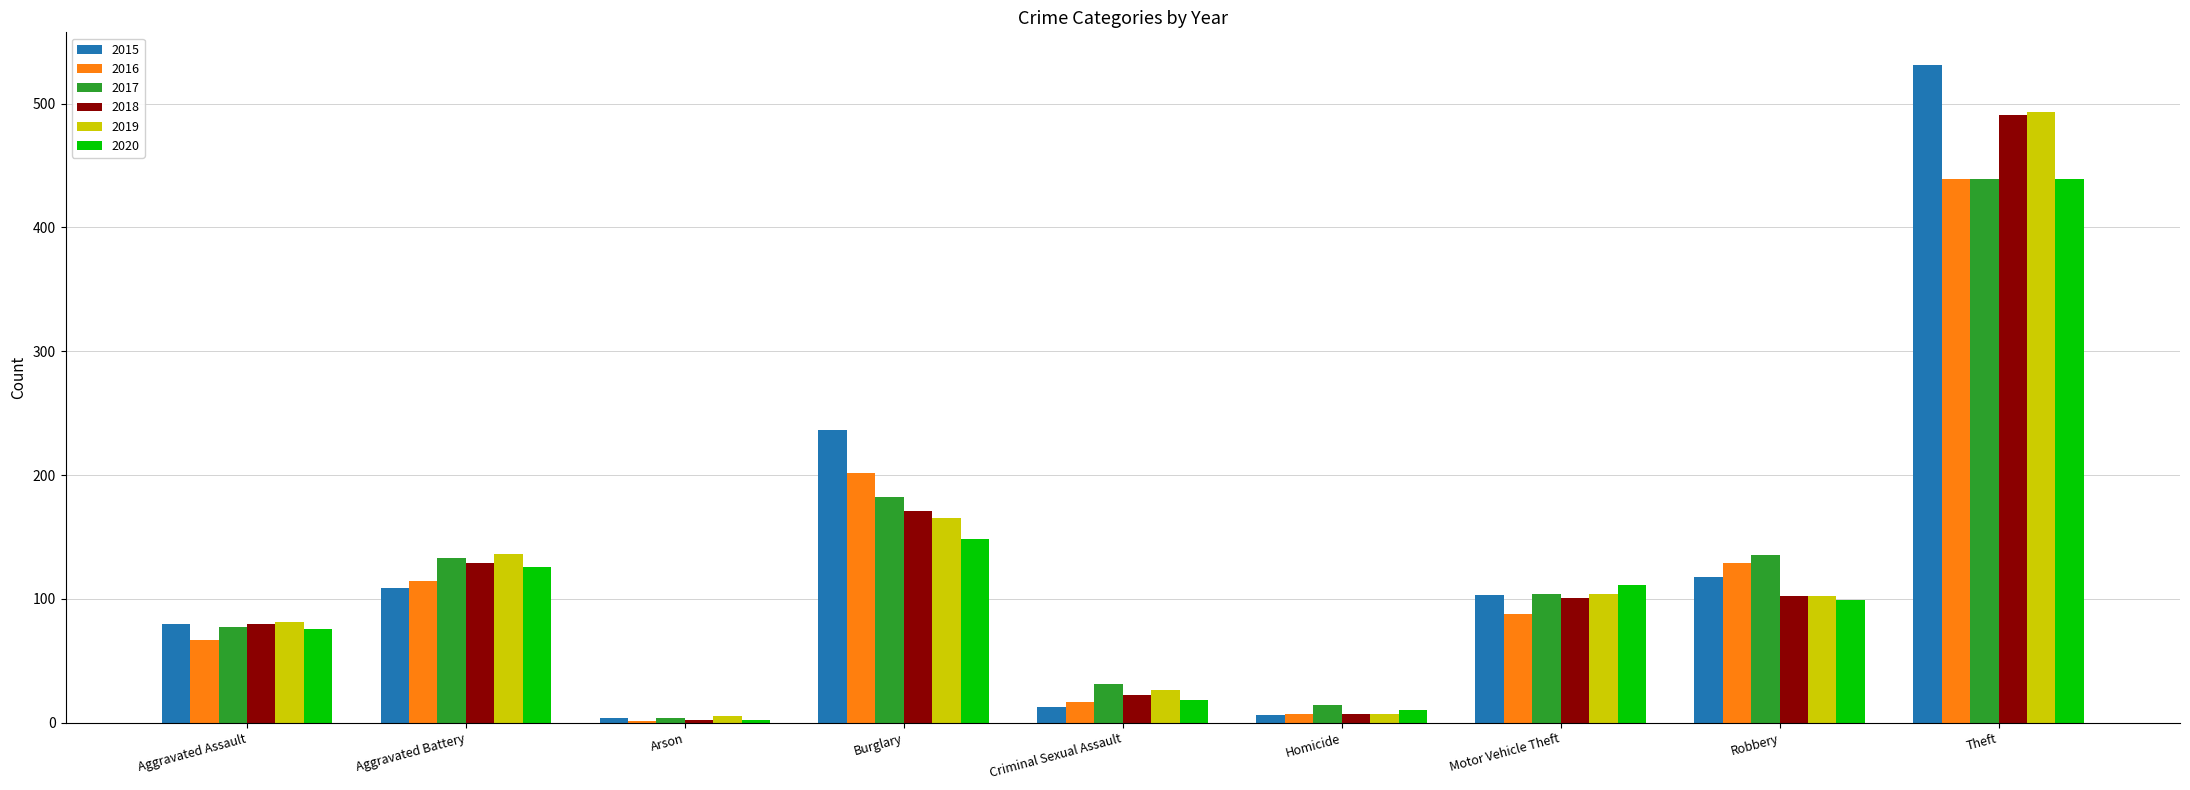

Which series changed the most between Aggravated Battery and Burglary?

2015